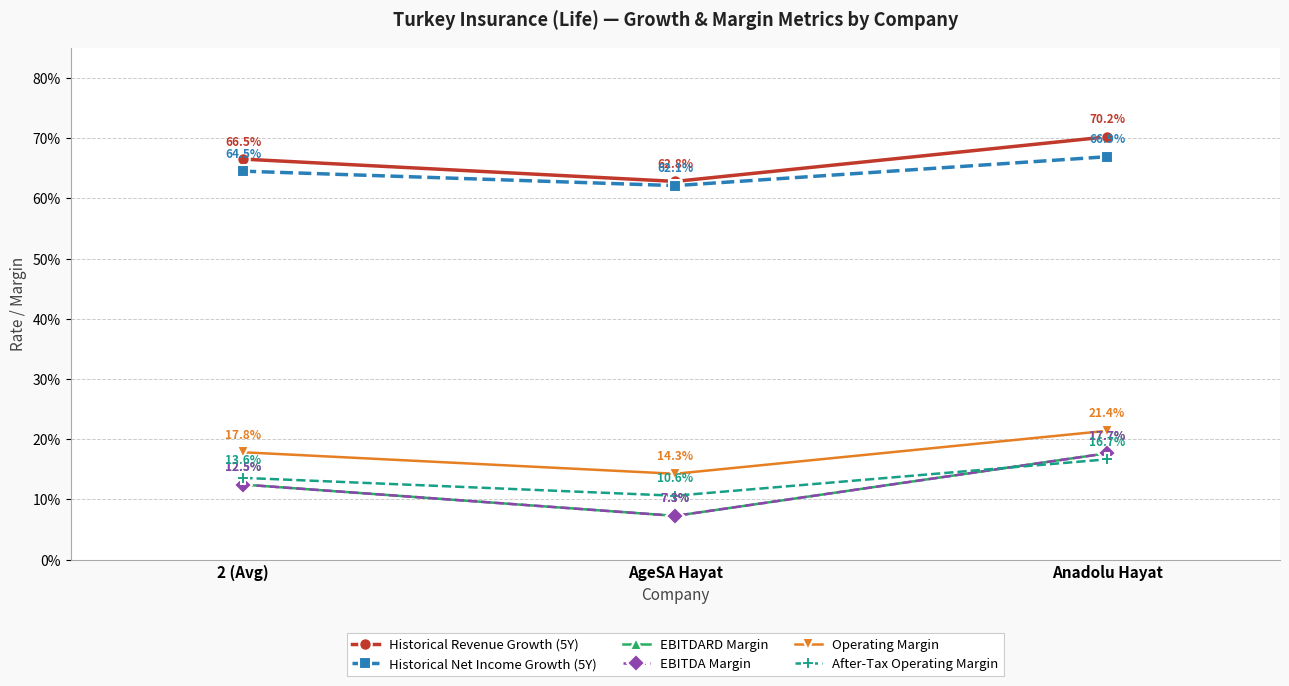

Is this an area chart (filled region under the line)?

No